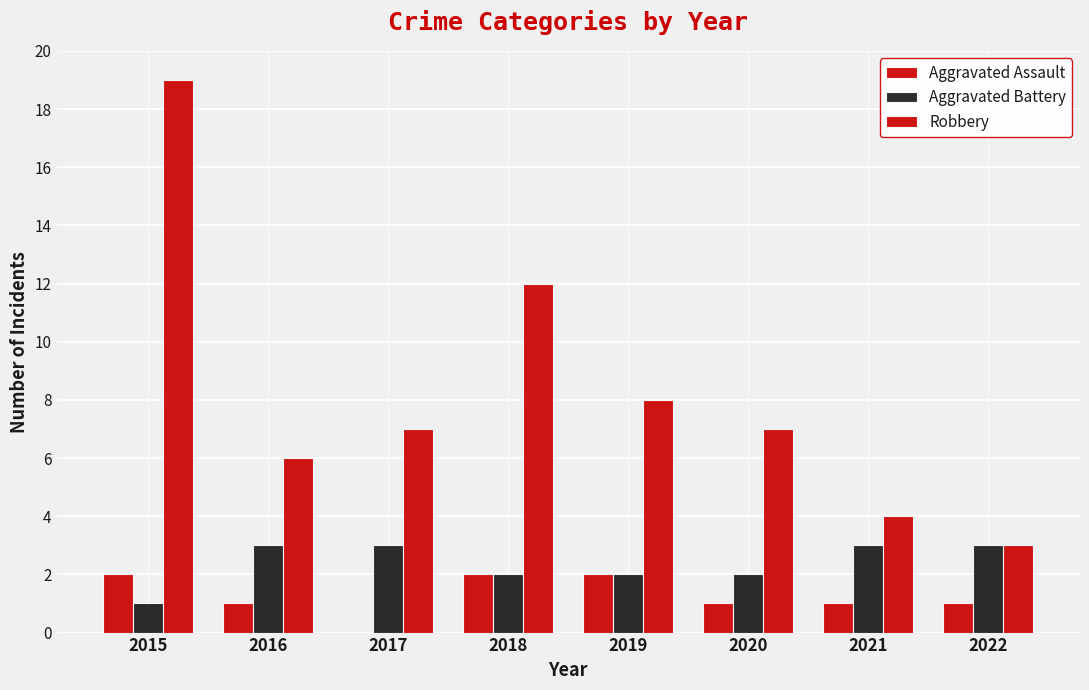

How many categories are shown in the chart?

8